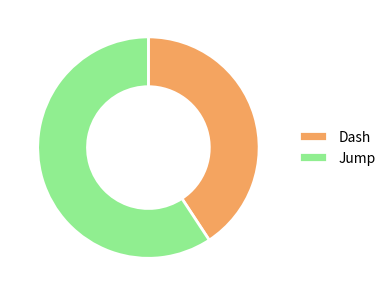

What is the ratio of the value at Dash to the value at Jump?

0.7